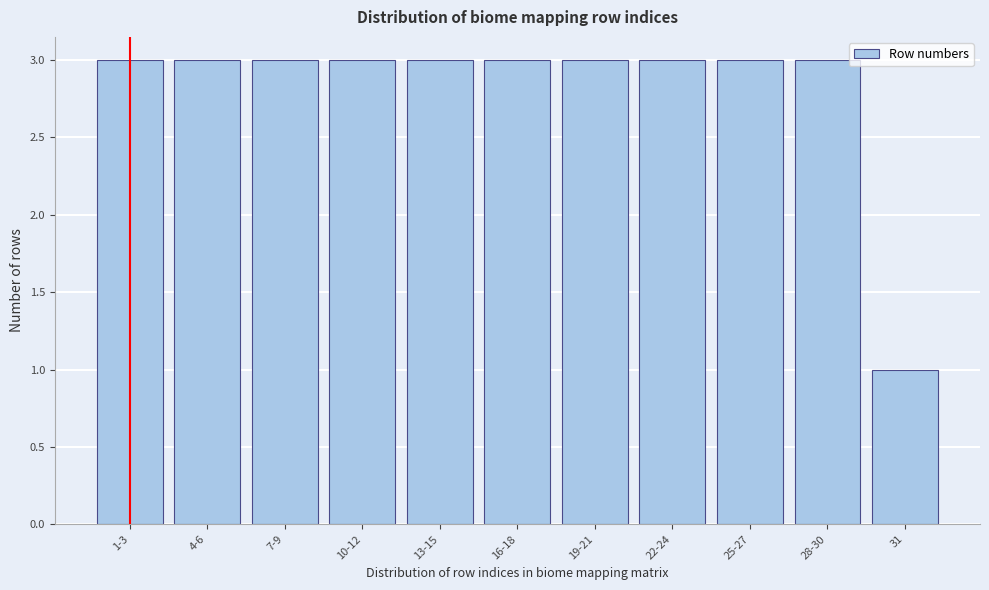

Reading left to right, what are all the values shown in this chart?

3	3	3	3	3	3	3	3	3	3	1